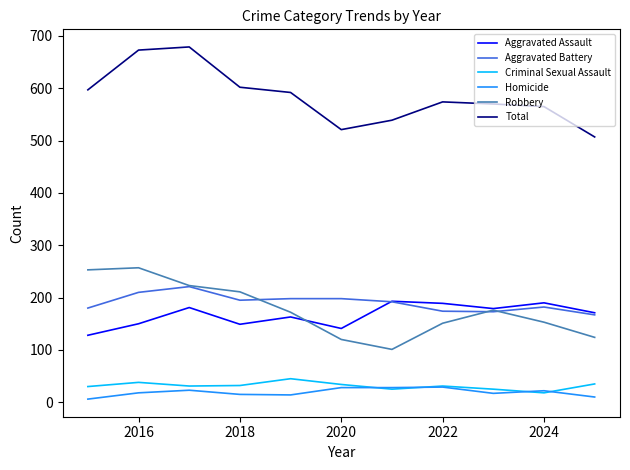

What are all the series names shown in the legend?

Aggravated Assault, Aggravated Battery, Criminal Sexual Assault, Homicide, Robbery, Total